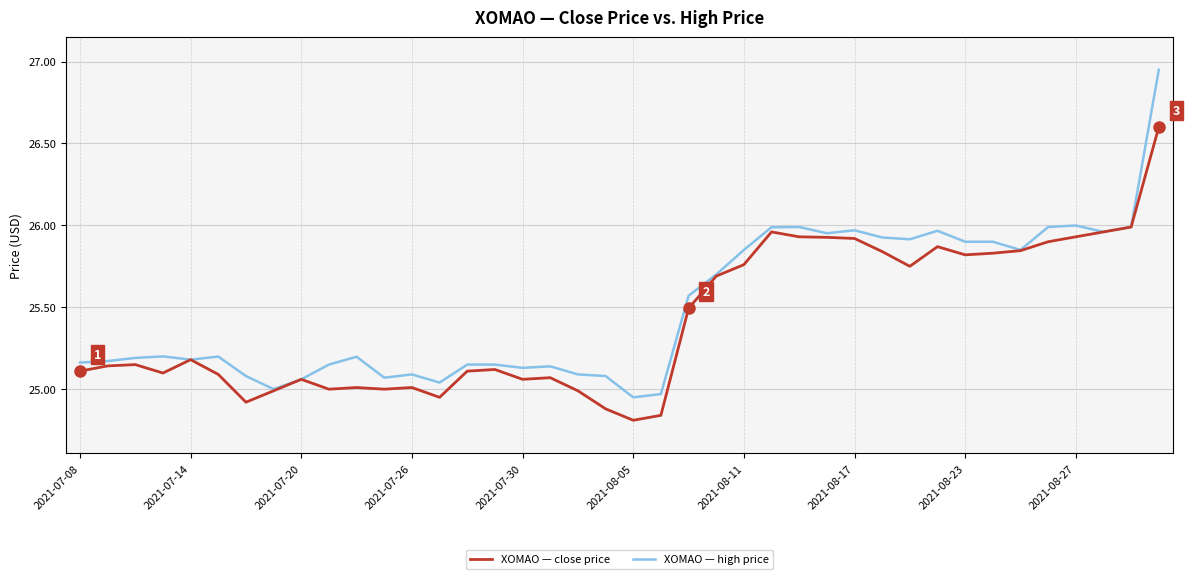

True or false: close has a value of 25.9 at 2021-08-17.

True